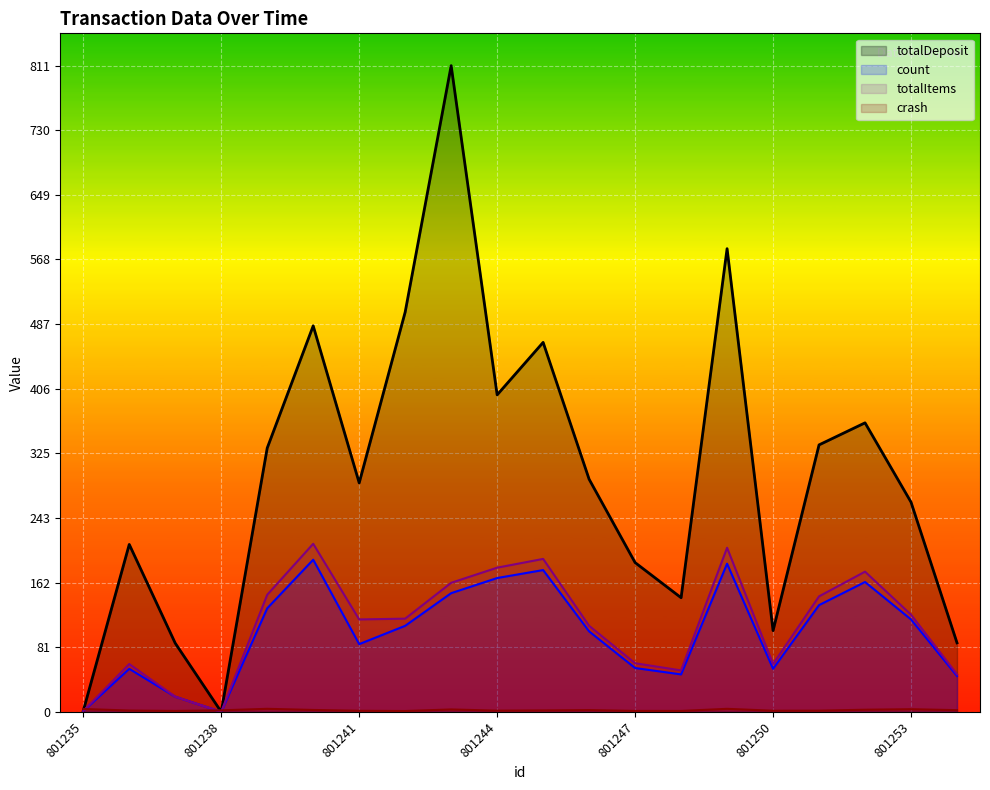

At how many categories does at least one series exceed 109?

15